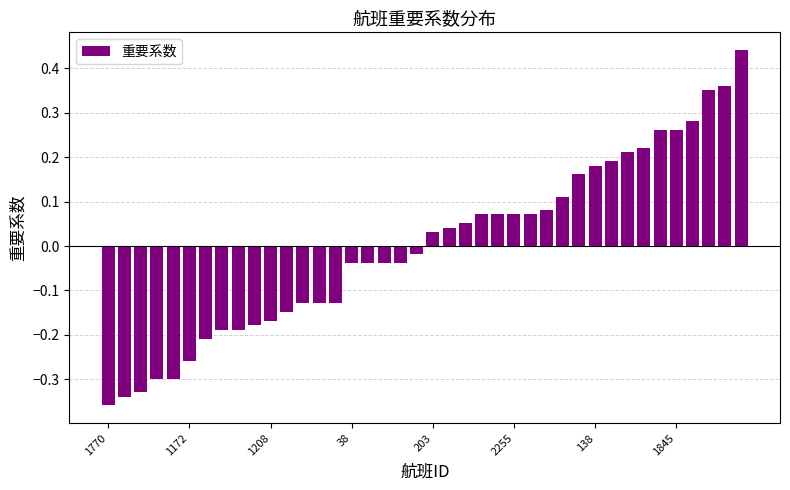

What is the difference between the maximum and minimum values?

0.8